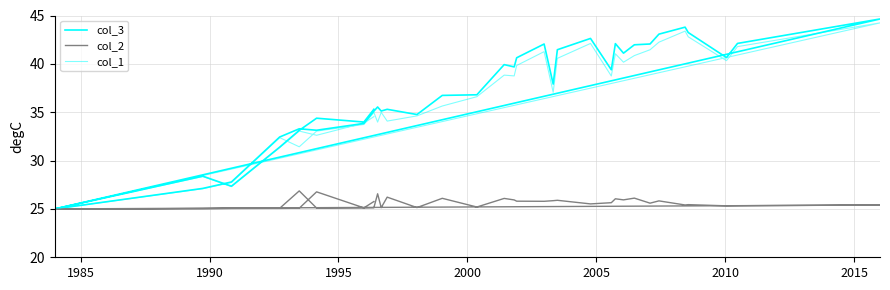

Which series has the largest total across all categories?

col_3